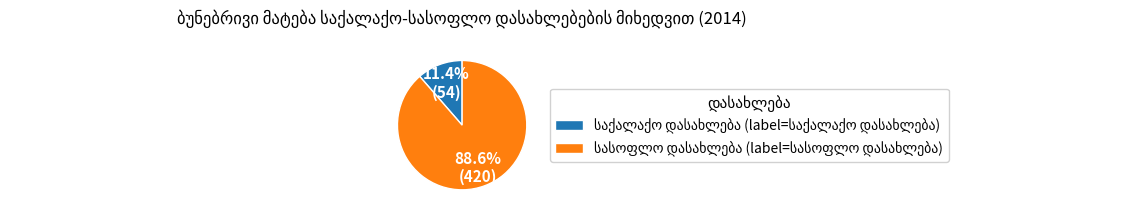

Does any single category account for the majority?

Yes